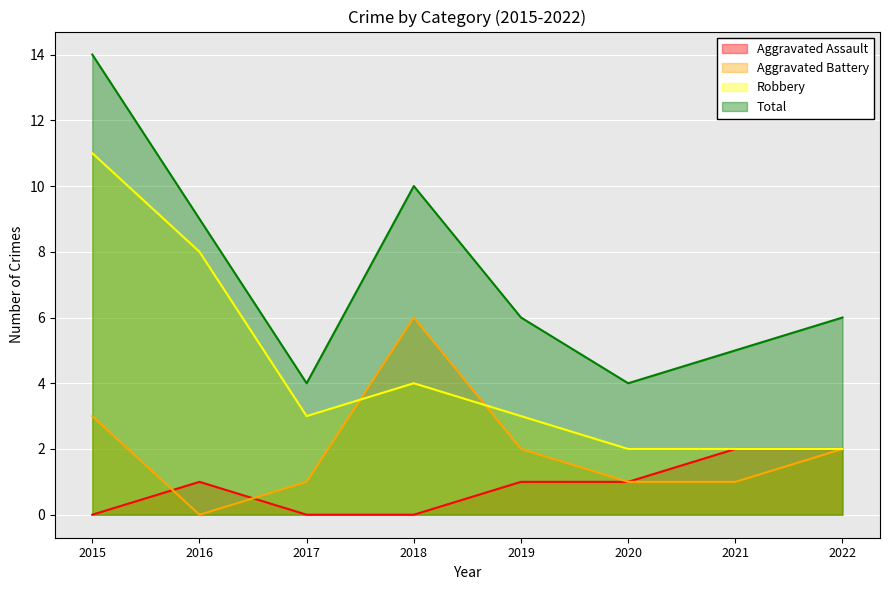

Reading right to left, list all the values displayed in this chart.

Aggravated Assault: 2022=2	2021=2	2020=1	2019=1	2018=0	2017=0	2016=1	2015=0
Aggravated Battery: 2022=2	2021=1	2020=1	2019=2	2018=6	2017=1	2016=0	2015=3
Robbery: 2022=2	2021=2	2020=2	2019=3	2018=4	2017=3	2016=8	2015=11
Total: 2022=6	2021=5	2020=4	2019=6	2018=10	2017=4	2016=9	2015=14